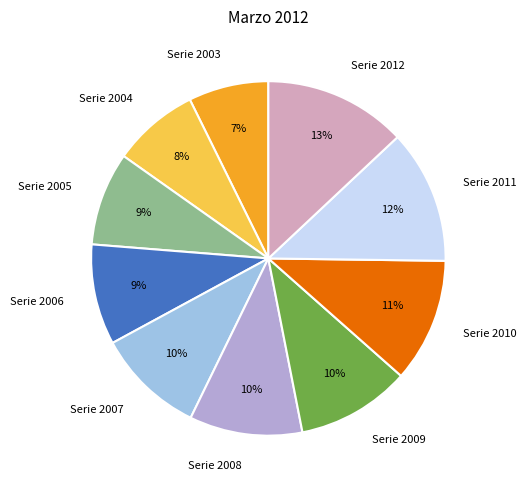

True or false: Serie 2011 accounts for 12% of the total.

True